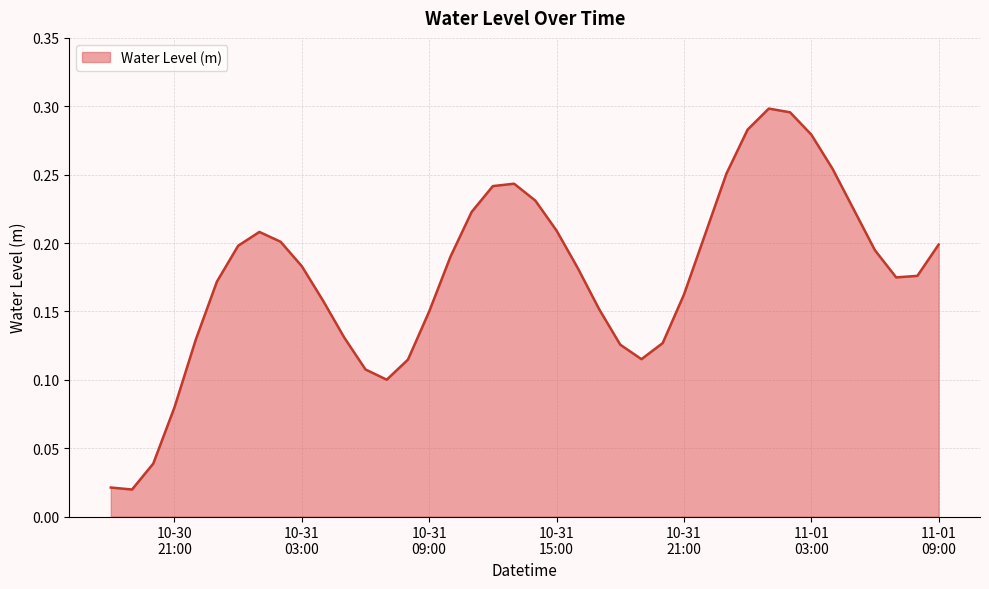

Is this an area chart (filled region under the line)?

Yes